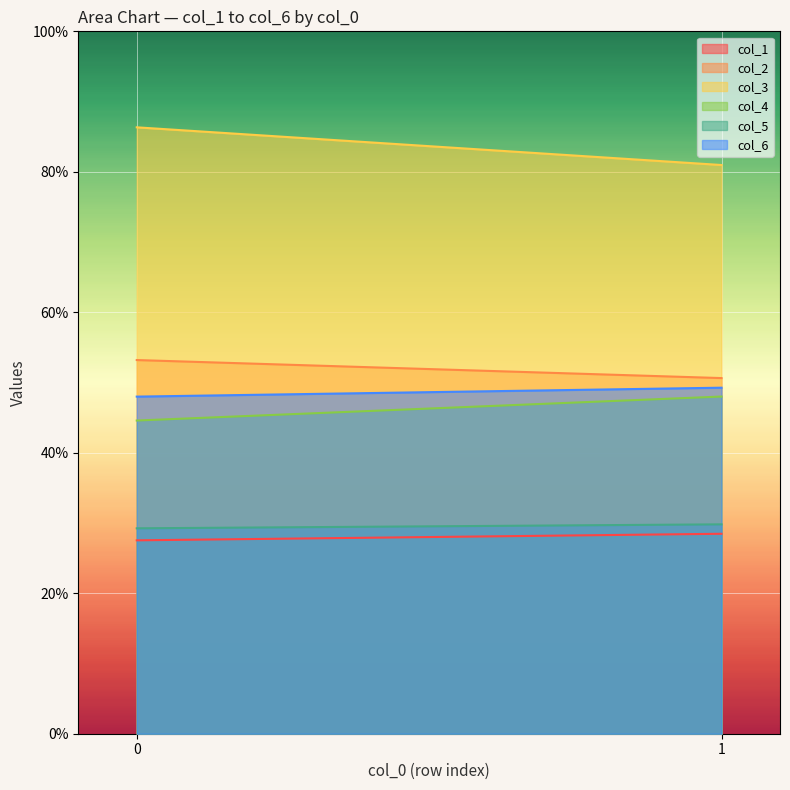

Is it true that col_5 equals 29.2 at 0?

True